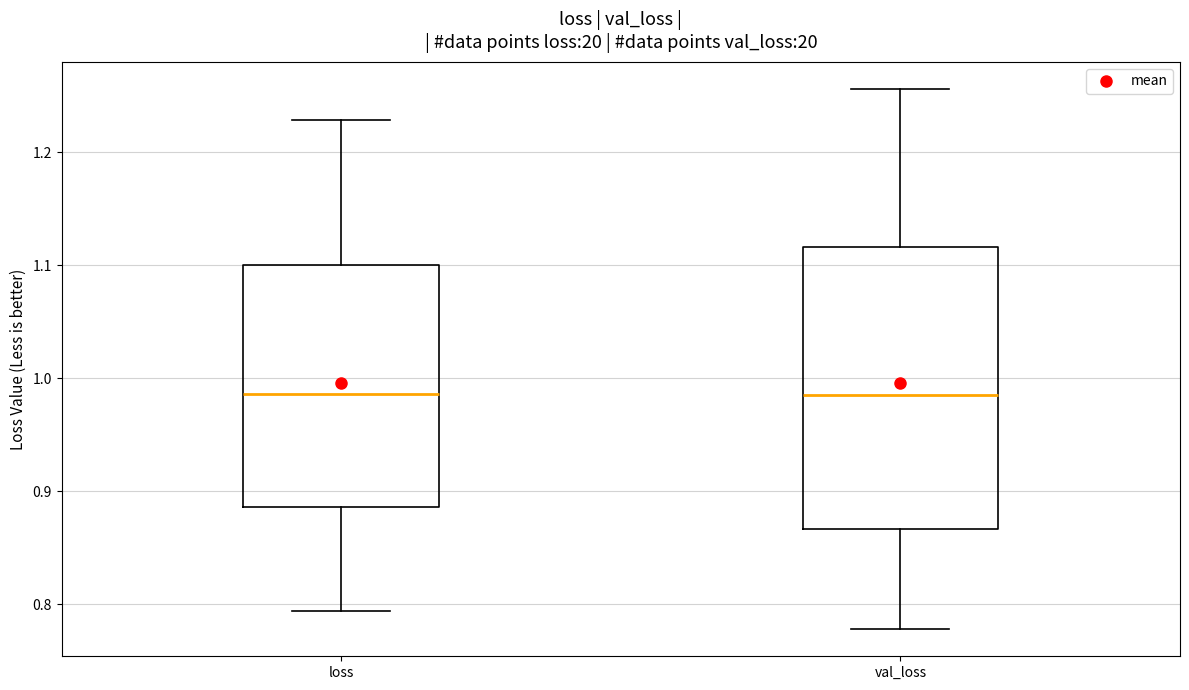

Comparing the boxes themselves (not the whiskers), which one is the tallest?

val_loss